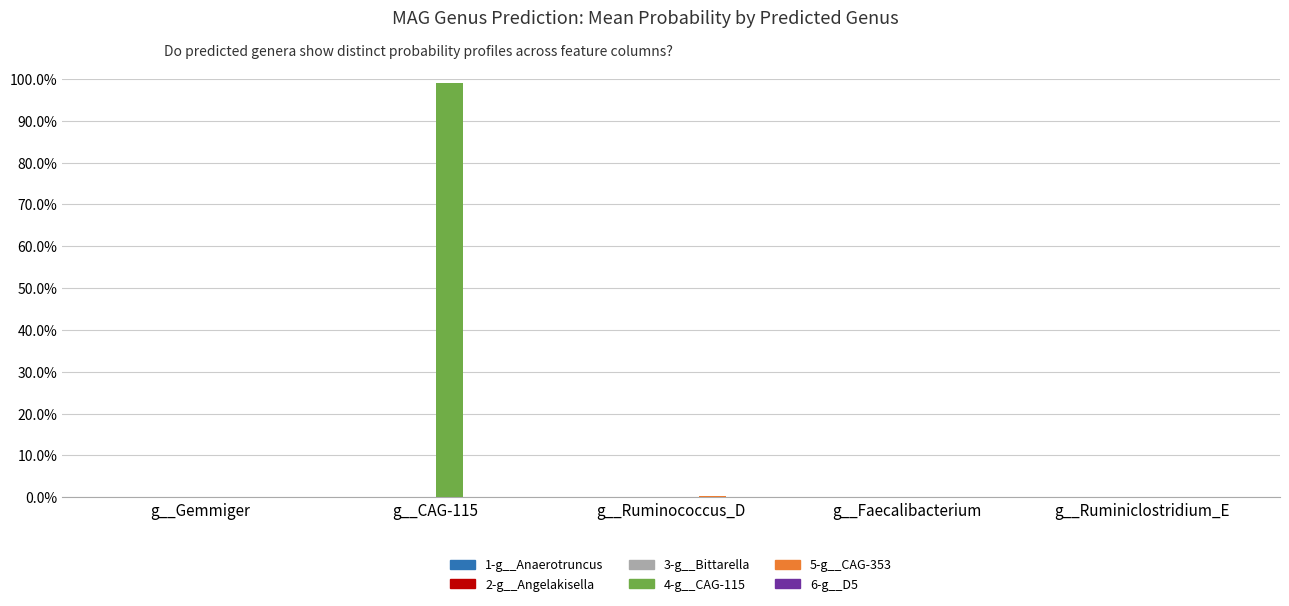

Are the bars horizontal?

No